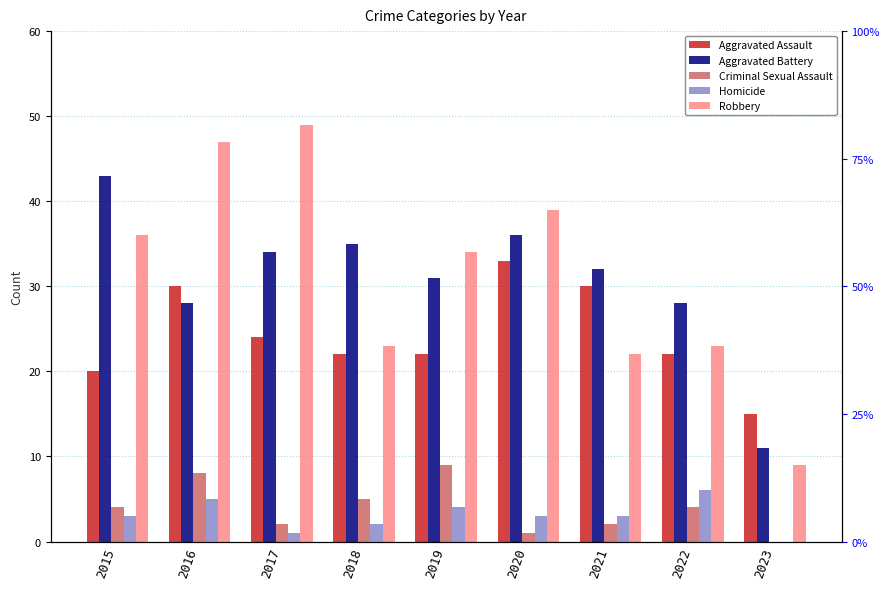

What is the difference between the Criminal Sexual Assault values at 2015 and 2020?

3